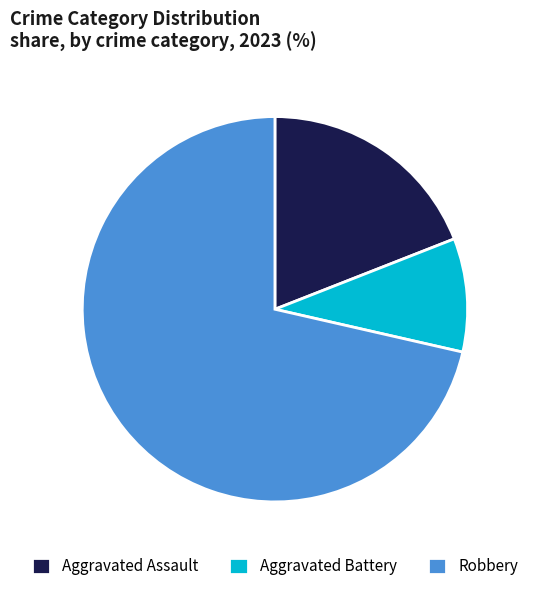

Combined, do Aggravated Battery and Aggravated Assault account for over 50%?

No